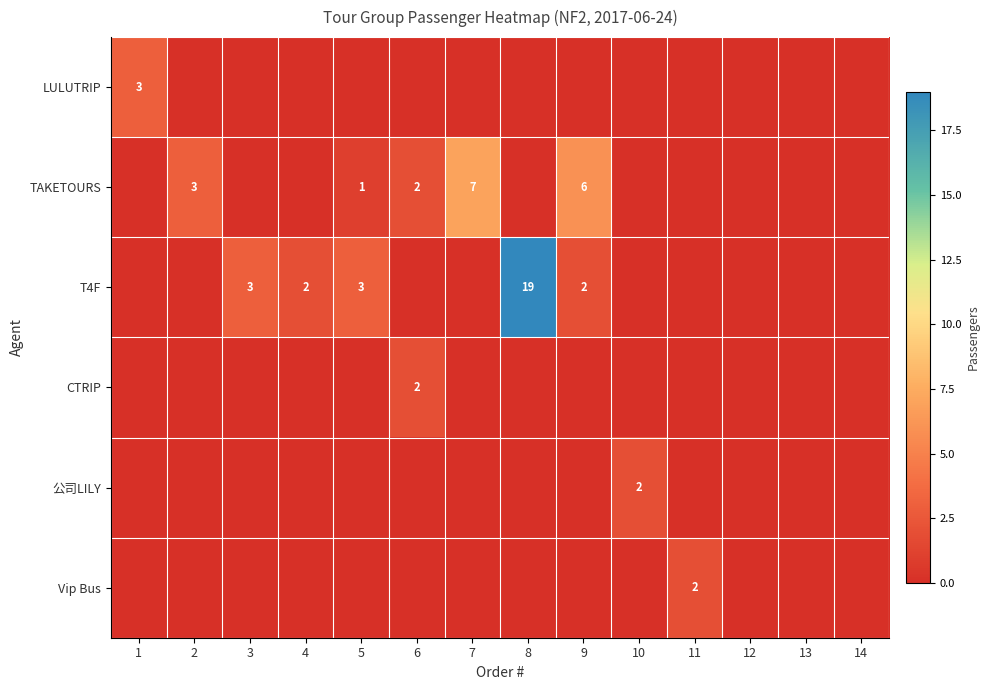

The TAKETOURS series shows 1 at 6. True or false?

False